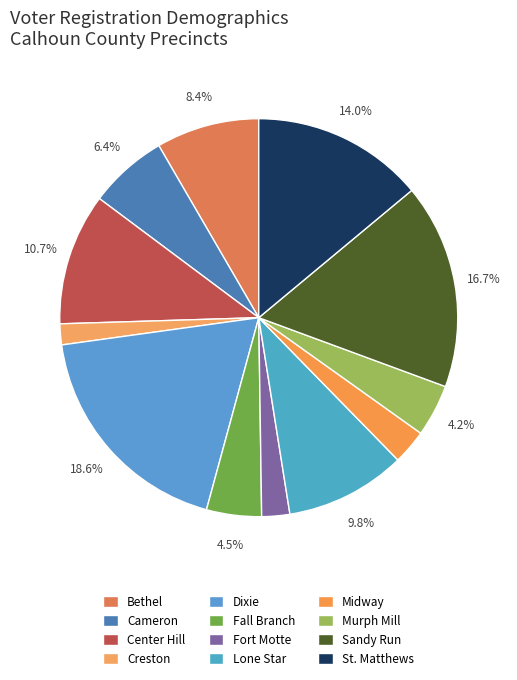

Rank the categories by value from highest to lowest.

Dixie, Sandy Run, St. Matthews, Center Hill, Lone Star, Bethel, Cameron, Fall Branch, Murph Mill, Midway, Fort Motte, Creston